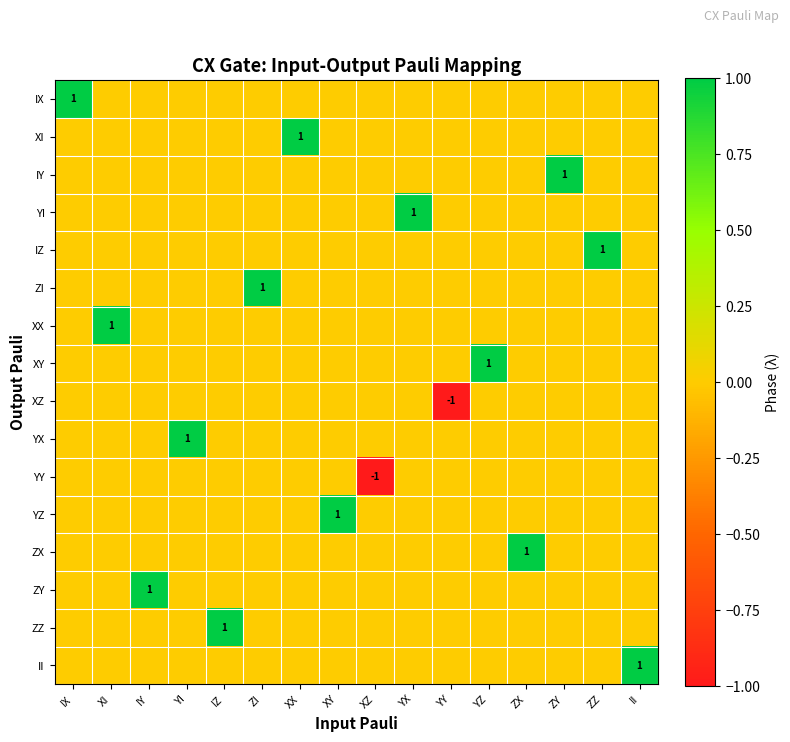

Rank the categories by XZ value from highest to lowest.

IX, XI, IY, YI, IZ, ZI, XX, XY, XZ, YX, YZ, ZX, ZY, ZZ, II, YY